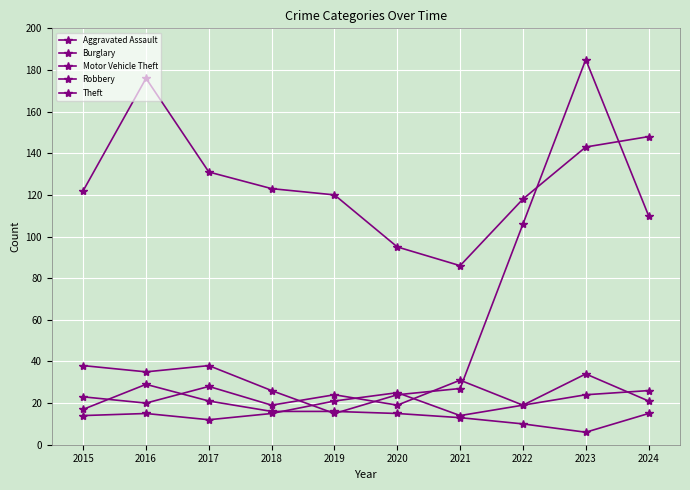

How many data points does each series have?

10